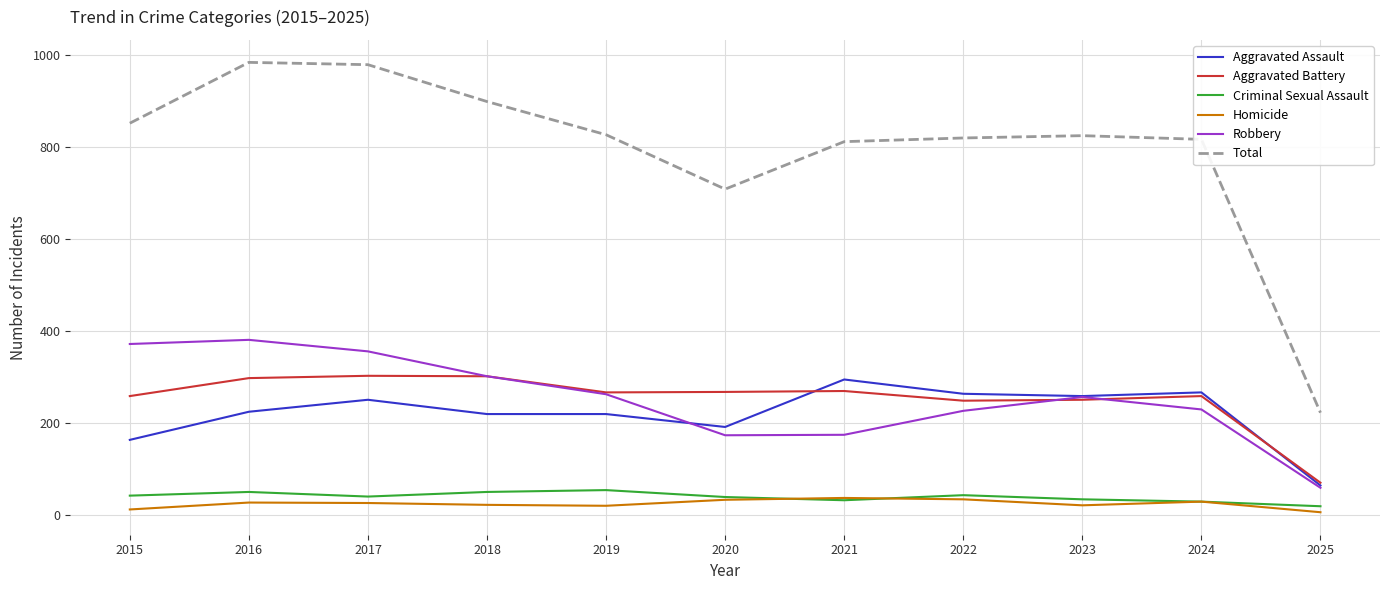

At how many categories does at least one series exceed 767?

9